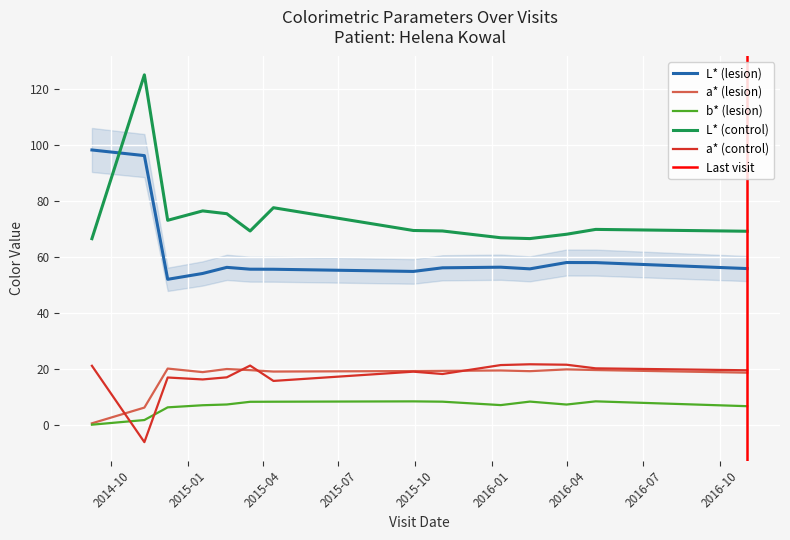

At how many categories does at least one series exceed 32?

14